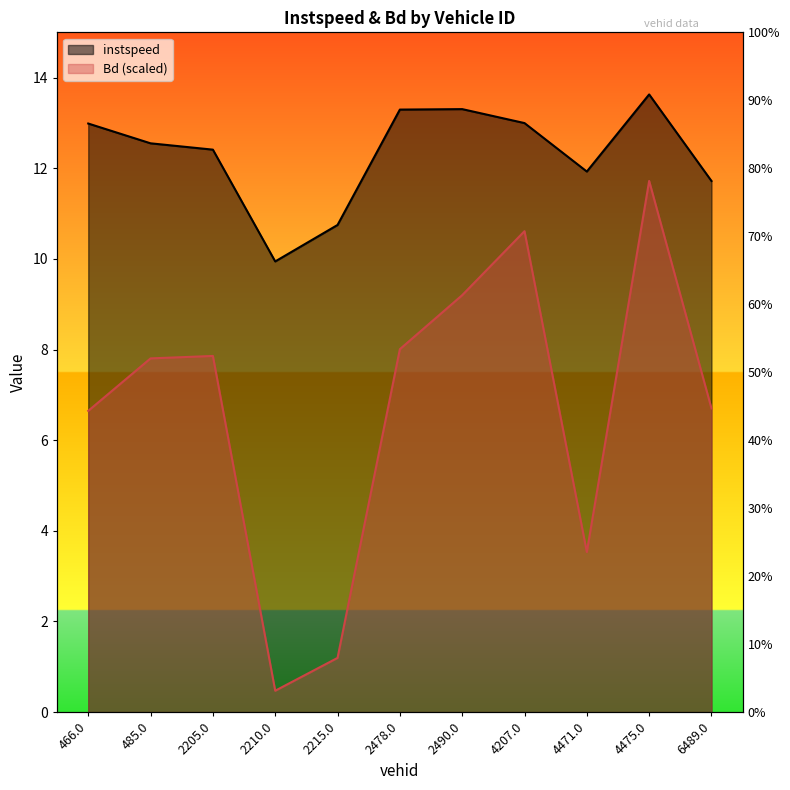

In instspeed, how many points are higher than both neighbors (excluding endpoints)?

2